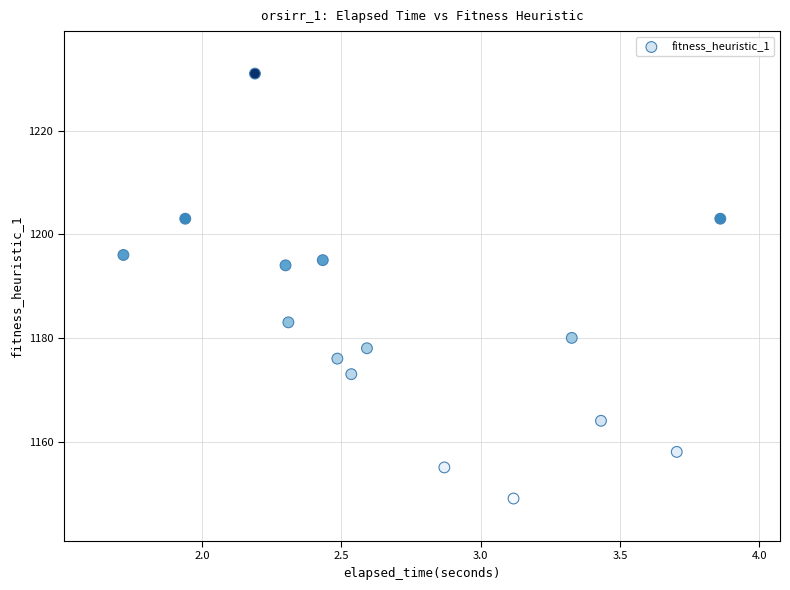

What Y value in the scatter plot is closest to 1190?

1194